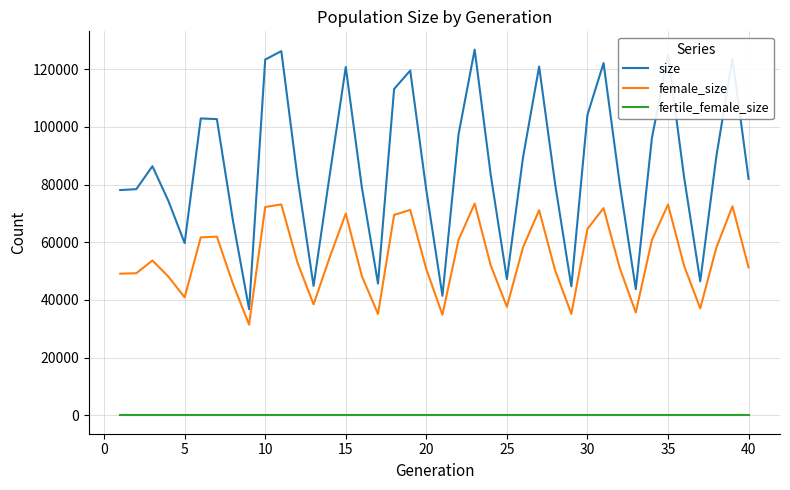

Which series has the largest total across all categories?

size